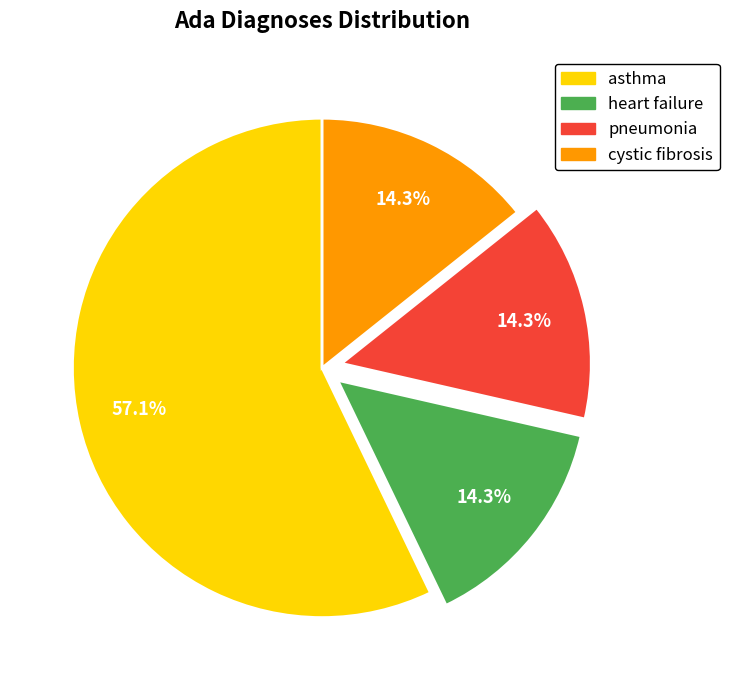

To the nearest percent, what is the average slice percentage?

25%